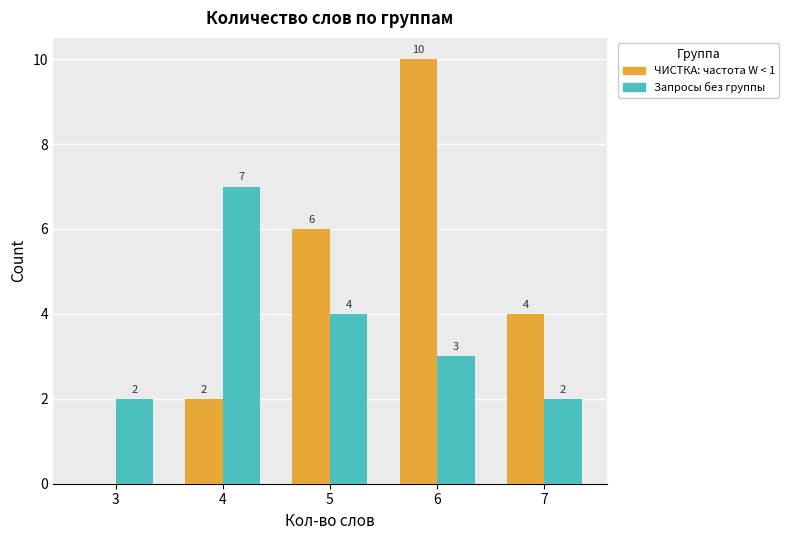

Which series has the widest spread of values?

ЧИСТКА: частота W < 1